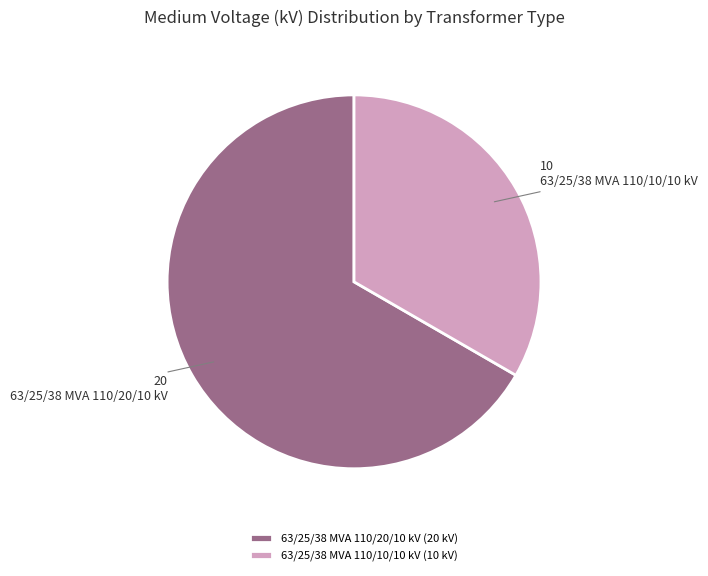

Is it true that 63/25/38 MVA 110/10/10 kV is 33% of the pie?

True